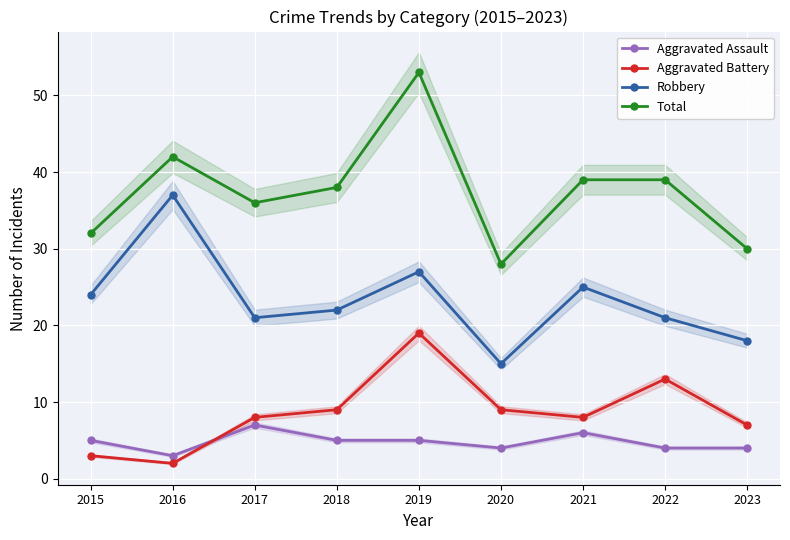

What is the total value across all series at 2019?

104